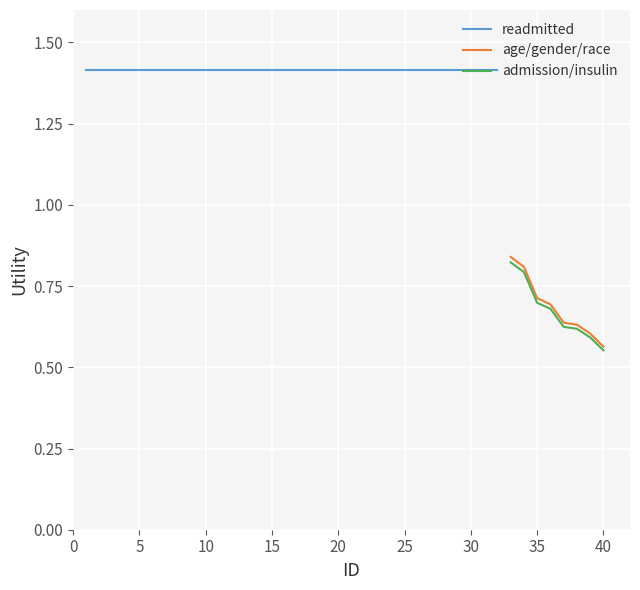

Is it true that age/gender/race equals 0.1 at 40?

False